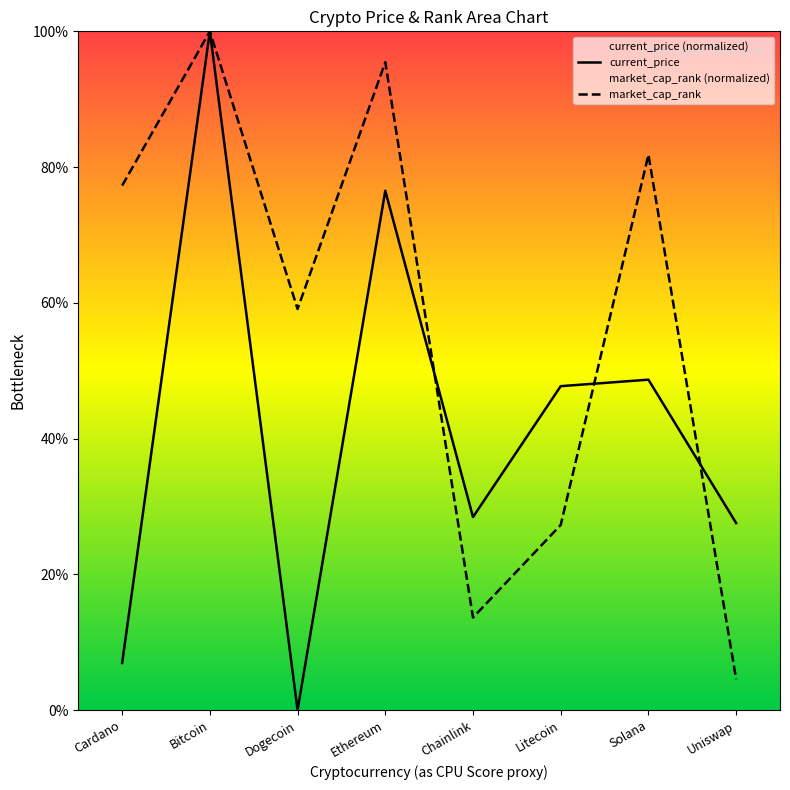

Reading right to left, list all the values displayed in this chart.

current_price: Uniswap=27.6	Solana=48.7	Litecoin=47.7	Chainlink=28.4	Ethereum=76.5	Dogecoin=0.0	Bitcoin=100.0	Cardano=6.9
market_cap_rank: Uniswap=4.5	Solana=81.8	Litecoin=27.3	Chainlink=13.6	Ethereum=95.5	Dogecoin=59.1	Bitcoin=100.0	Cardano=77.3